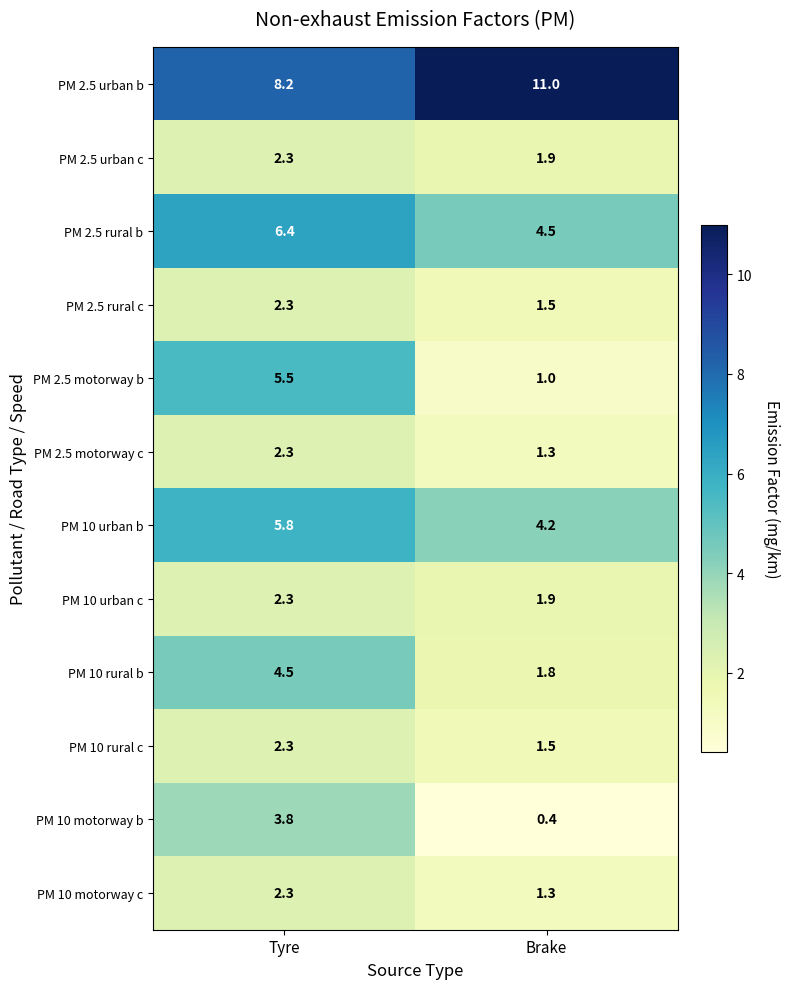

What is the sum of all PM 2.5 motorway b values?

6.5